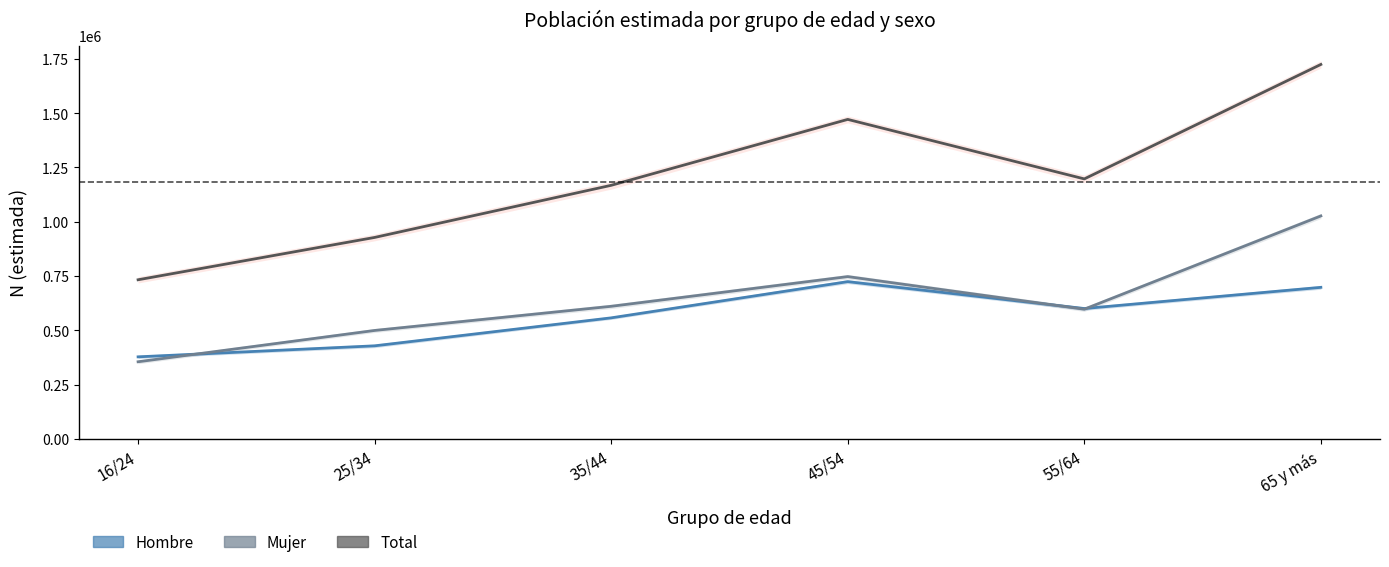

What is the average value of the Hombre series?

564205